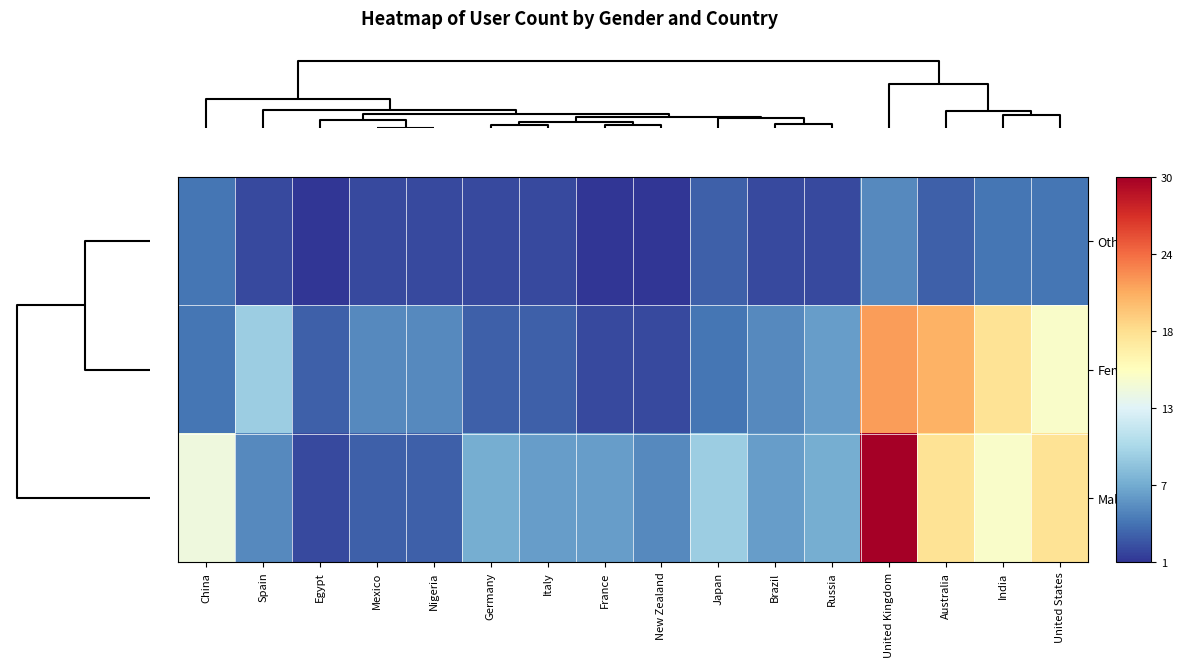

Reading left to right, transcribe all the data shown in this chart.

Other: China=4	Spain=2	Egypt=1	Mexico=2	Nigeria=2	Germany=2	Italy=2	France=1	New Zealand=1	Japan=3	Brazil=2	Russia=2	United Kingdom=5	Australia=3	India=4	United States=4
Female: China=4	Spain=9	Egypt=3	Mexico=5	Nigeria=5	Germany=3	Italy=3	France=2	New Zealand=2	Japan=4	Brazil=5	Russia=6	United Kingdom=22	Australia=21	India=18	United States=15
Male: China=14	Spain=5	Egypt=2	Mexico=3	Nigeria=3	Germany=7	Italy=6	France=6	New Zealand=5	Japan=9	Brazil=6	Russia=7	United Kingdom=30	Australia=18	India=15	United States=18